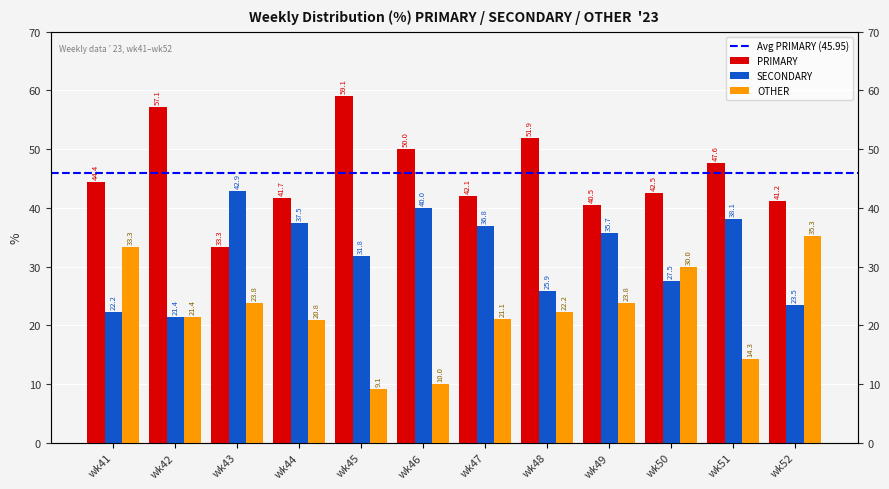

What is the difference between the highest and lowest values at wk41?

22.2